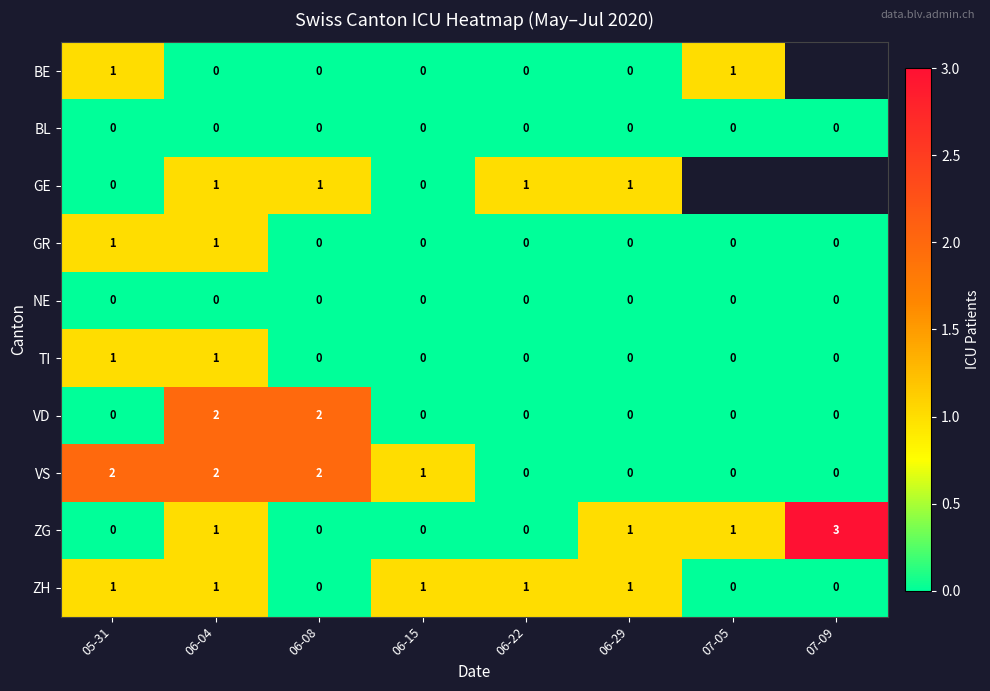

How many data points in ZG are less than 1?

4